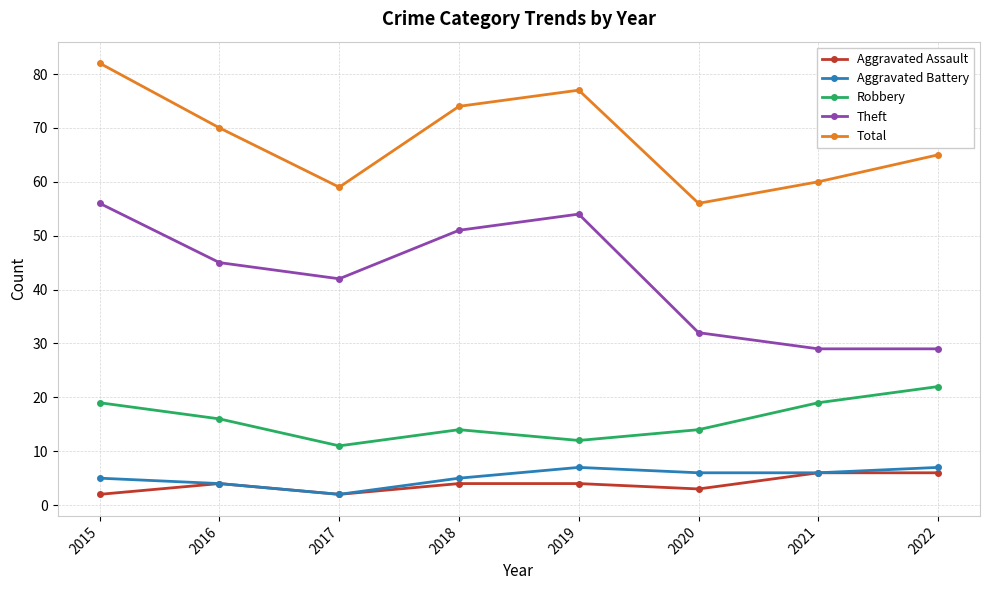

Count the number of data series in this chart.

5